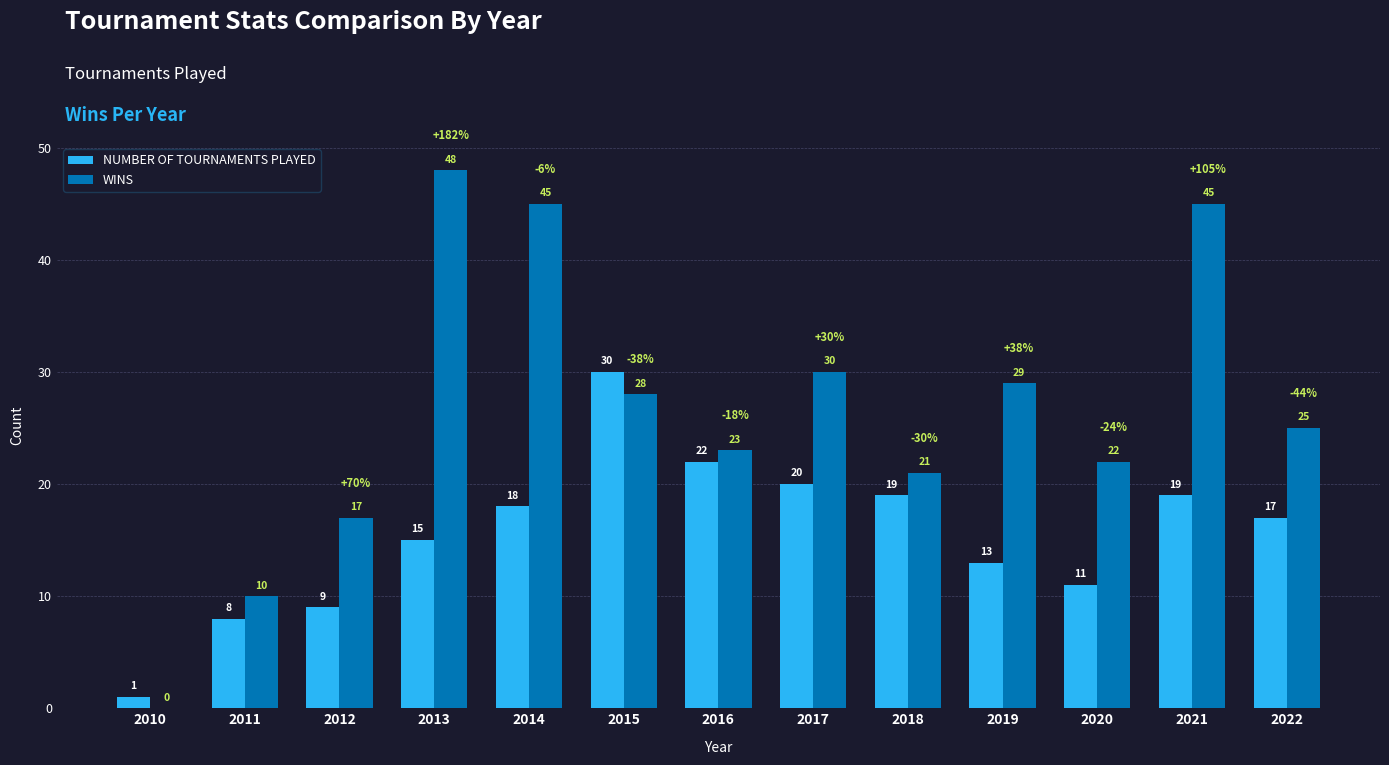

Reading left to right, what are all the values shown in this chart?

NUMBER OF TOURNAMENTS PLAYED: 1	8	9	15	18	30	22	20	19	13	11	19	17
WINS: 0	10	17	48	45	28	23	30	21	29	22	45	25